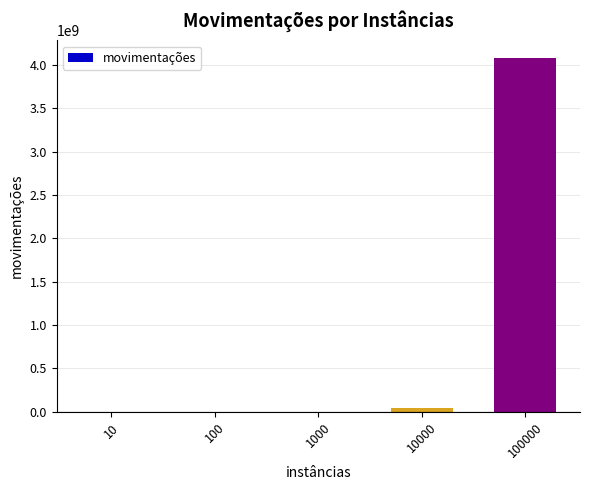

Are the bars horizontal?

No